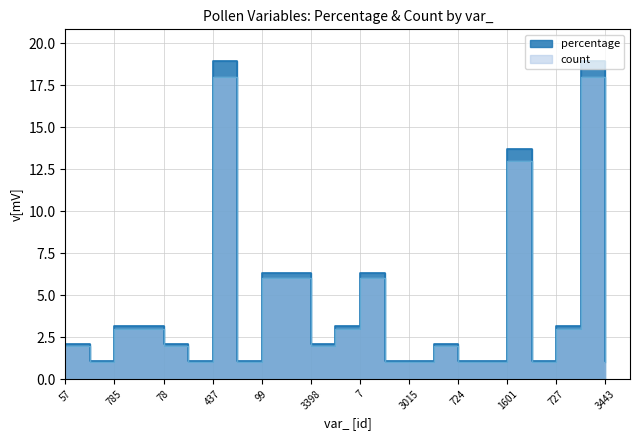

Reading right to left, what are all the values shown in this chart?

percentage: 3443=1.1	809=18.9	727=3.2	3570=1.1	1601=13.7	60=1.1	724=1.1	24=2.1	3015=1.1	757=1.1	7=6.3	6=3.2	3398=2.1	3396=6.3	99=6.3	4083=1.1	437=18.9	427=1.1	78=2.1	77=3.2	785=3.2	442=1.1	57=2.1
count: 3443=1.0	809=18.0	727=3.0	3570=1.0	1601=13.0	60=1.0	724=1.0	24=2.0	3015=1.0	757=1.0	7=6.0	6=3.0	3398=2.0	3396=6.0	99=6.0	4083=1.0	437=18.0	427=1.0	78=2.0	77=3.0	785=3.0	442=1.0	57=2.0